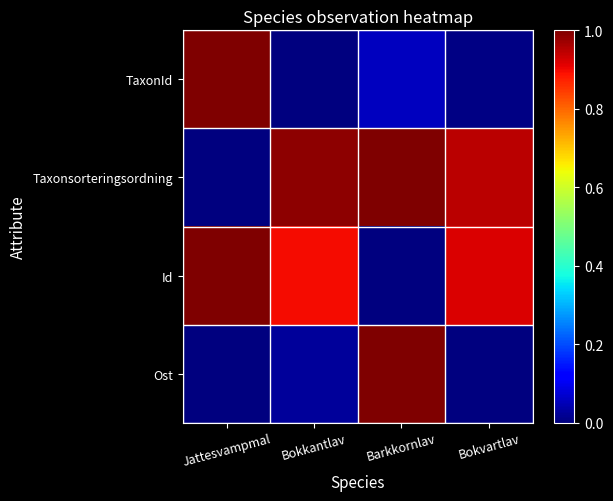

Which series has the widest spread of values?

TaxonId